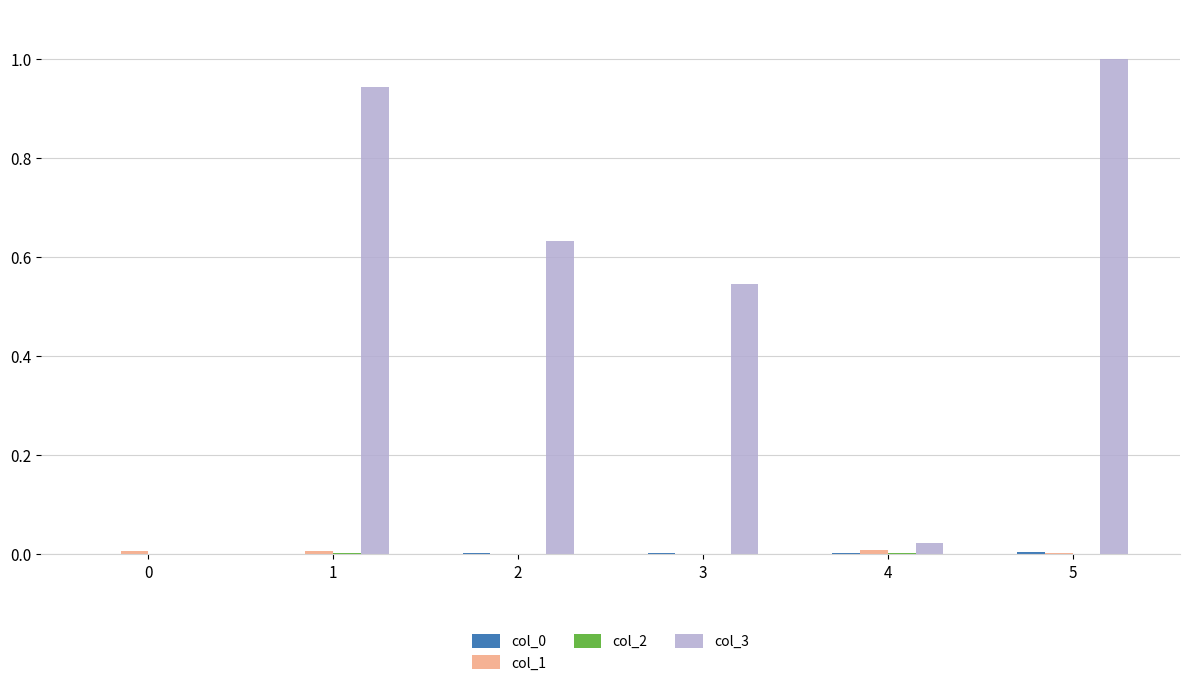

Which series has the largest total across all categories?

col_3